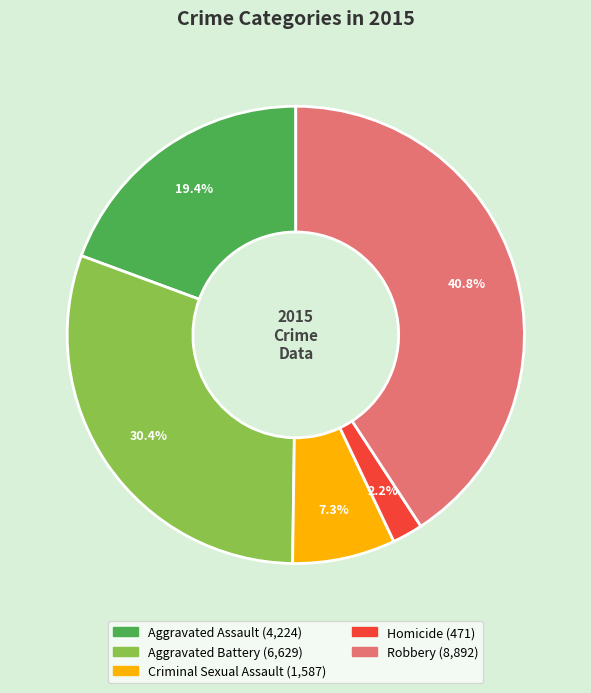

To the nearest percent, what percentage of the pie is Homicide?

2%